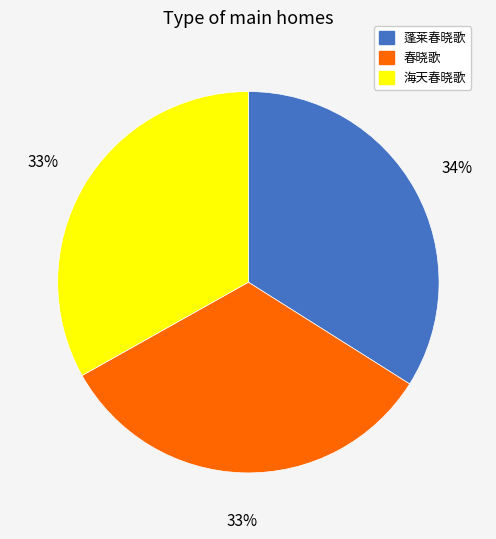

What is the ratio of the value at 春晓歌 to the value at 海天春晓歌?

1.0